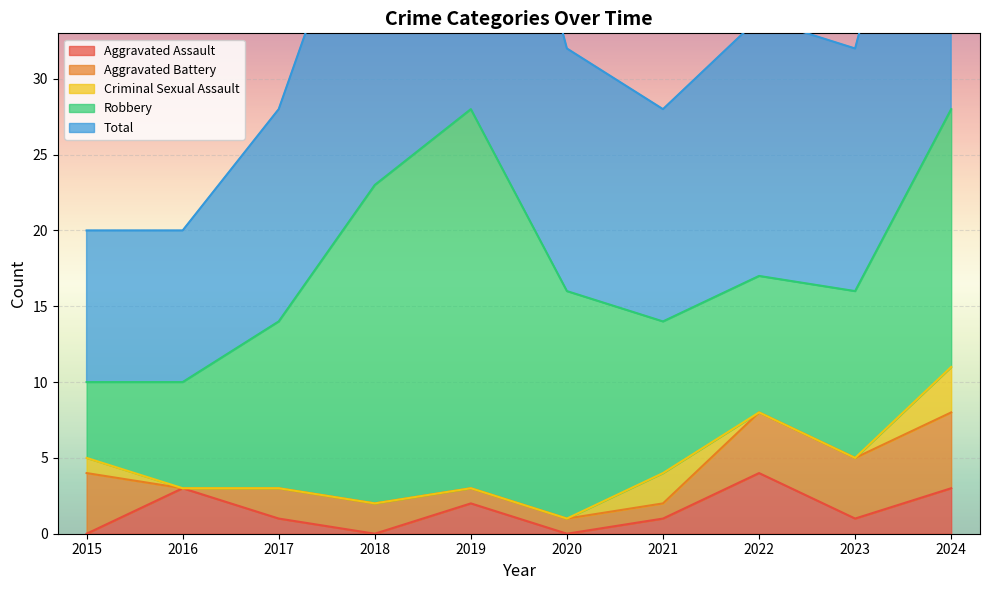

What is the difference between the Robbery values at 2023 and 2015?

6